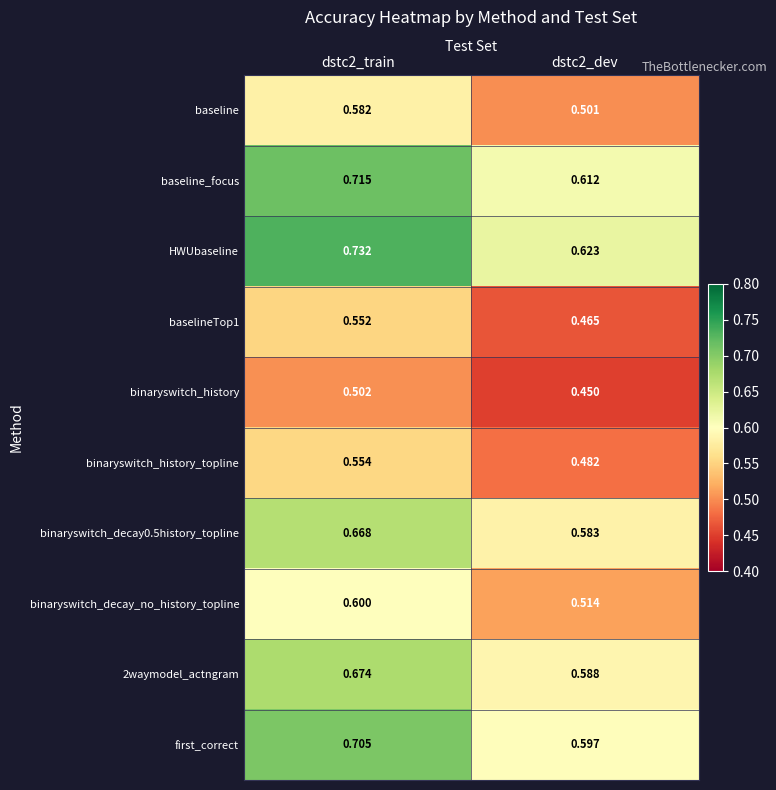

Which series has the widest spread of values?

HWUbaseline